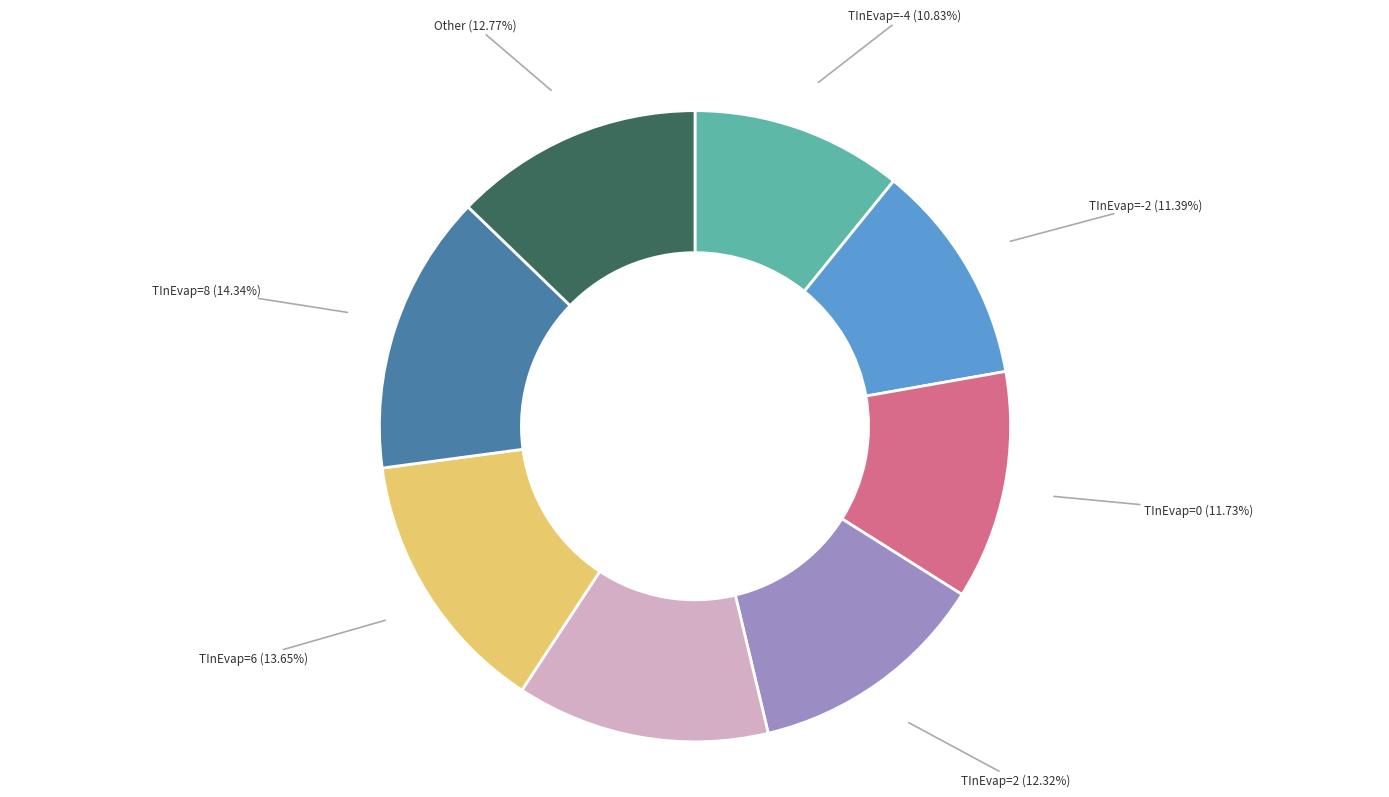

Does any single category account for the majority?

No